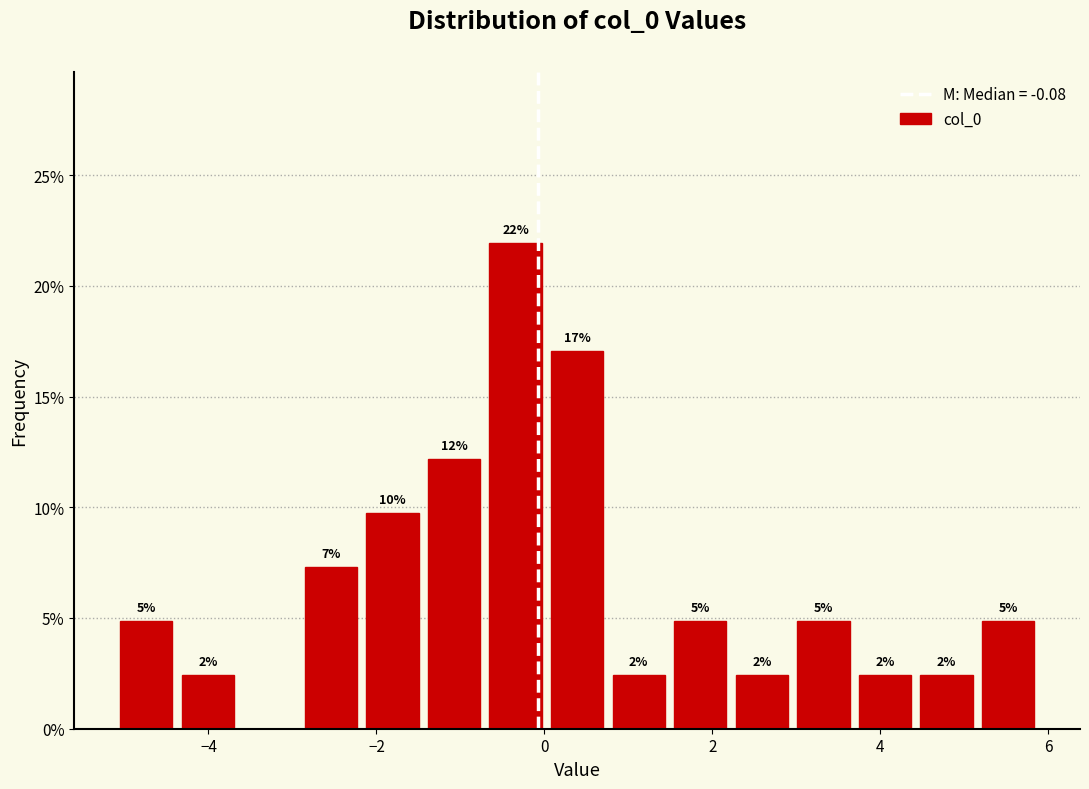

Around what value on the x-axis is the tallest bar? Give the approximate position of its centre, as read against the axis.

-0.4